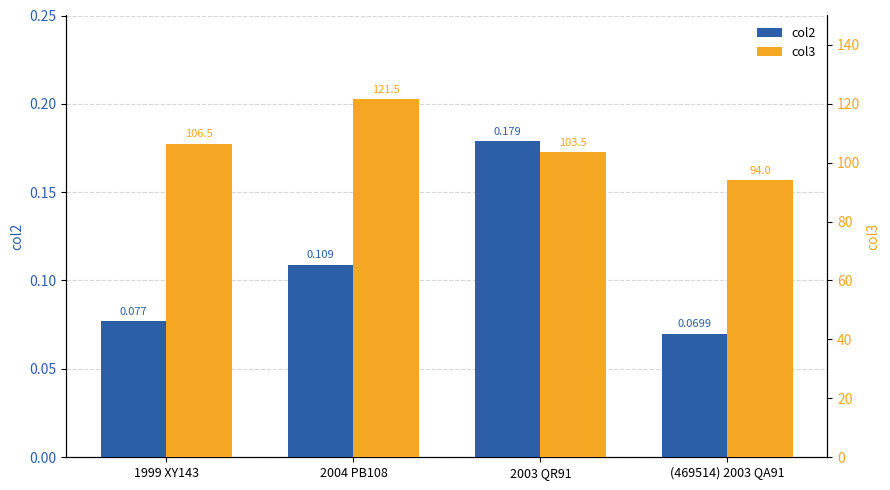

How many data points does each series have?

4